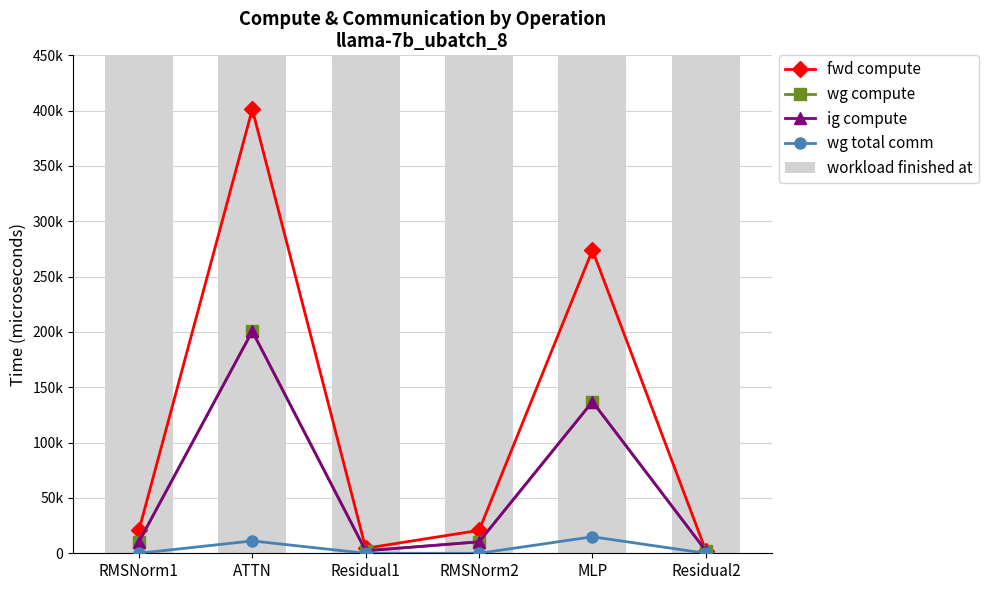

Which has a higher value, Residual2 or RMSNorm2?

RMSNorm2